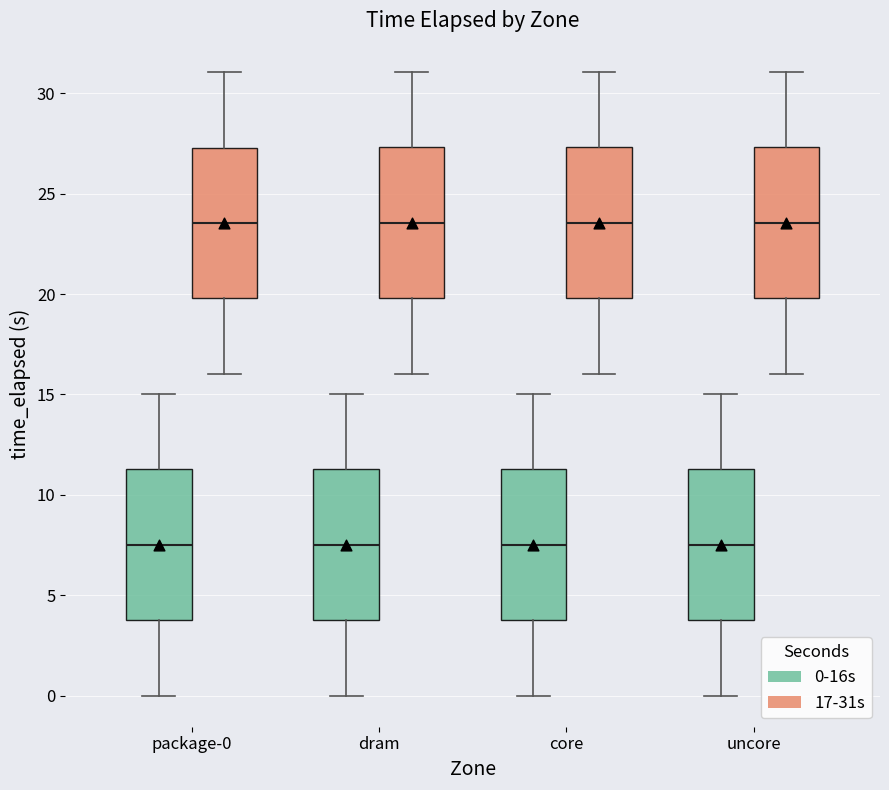

Reading left to right, read every box against the y-axis: the position of its median line, the range the box covers, and the ends of its whiskers. The values are not printed on the chart, so give them approximately, as read against the axis.

package-0 (0-16s): median 7.5, box 4.0 to 11.5, whiskers 0.0 to 15.0
package-0 (17-31s): median 23.5, box 20.0 to 27.5, whiskers 16.0 to 31.0
dram (0-16s): median 7.5, box 4.0 to 11.5, whiskers 0.0 to 15.0
dram (17-31s): median 23.5, box 20.0 to 27.5, whiskers 16.0 to 31.0
core (0-16s): median 7.5, box 4.0 to 11.5, whiskers 0.0 to 15.0
core (17-31s): median 23.5, box 20.0 to 27.5, whiskers 16.0 to 31.0
uncore (0-16s): median 7.5, box 4.0 to 11.5, whiskers 0.0 to 15.0
uncore (17-31s): median 23.5, box 20.0 to 27.5, whiskers 16.0 to 31.0